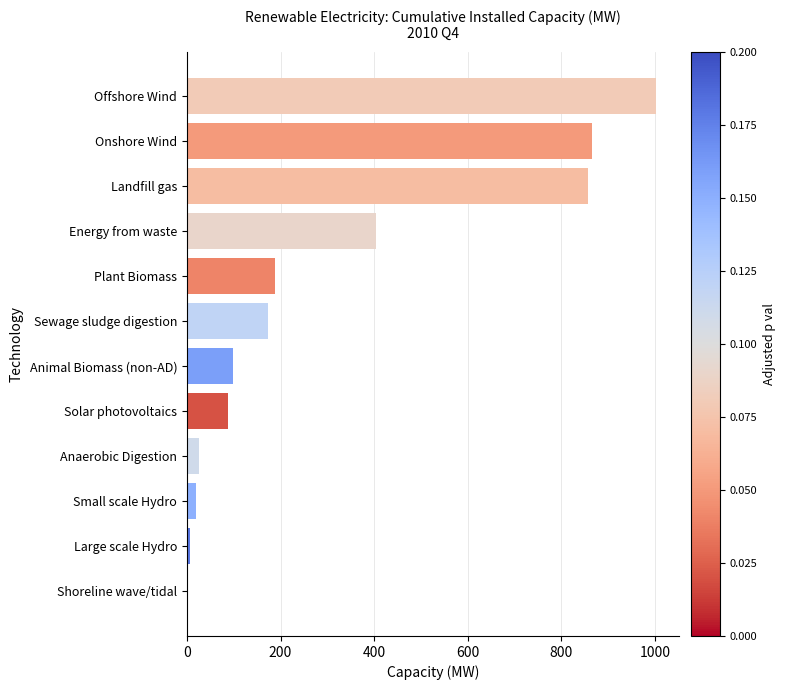

The value at Offshore Wind is 514.1. True or false?

False